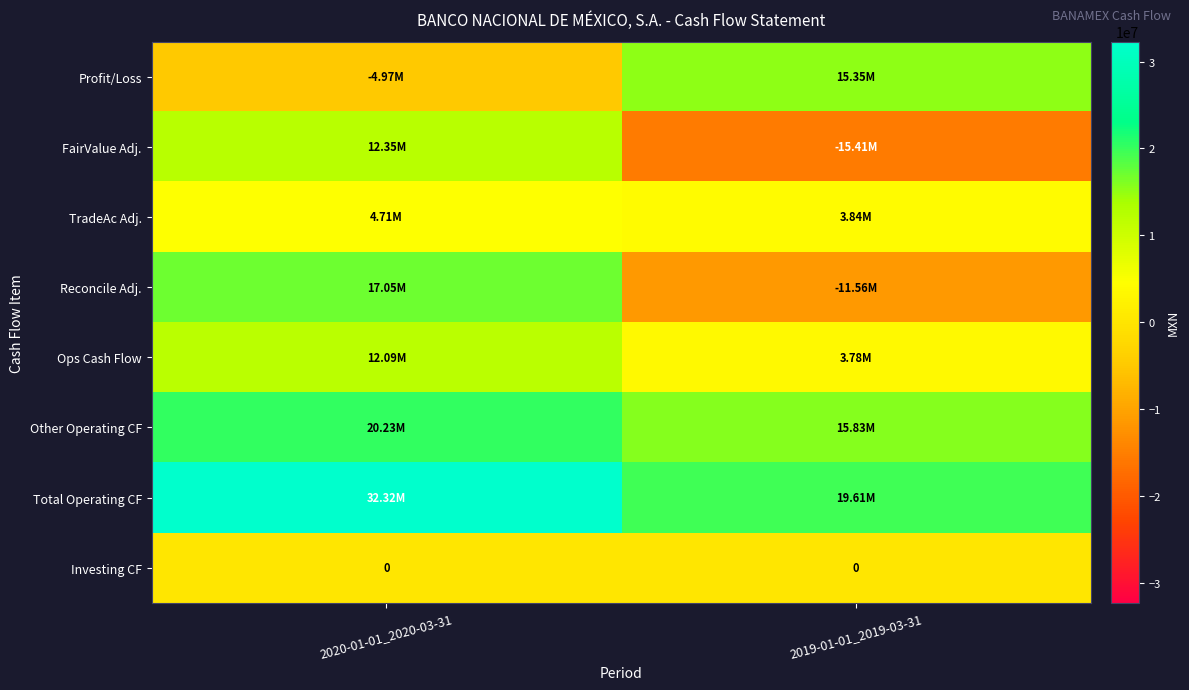

What is the total value across all series at 2019-01-01_2019-03-31?

31438000